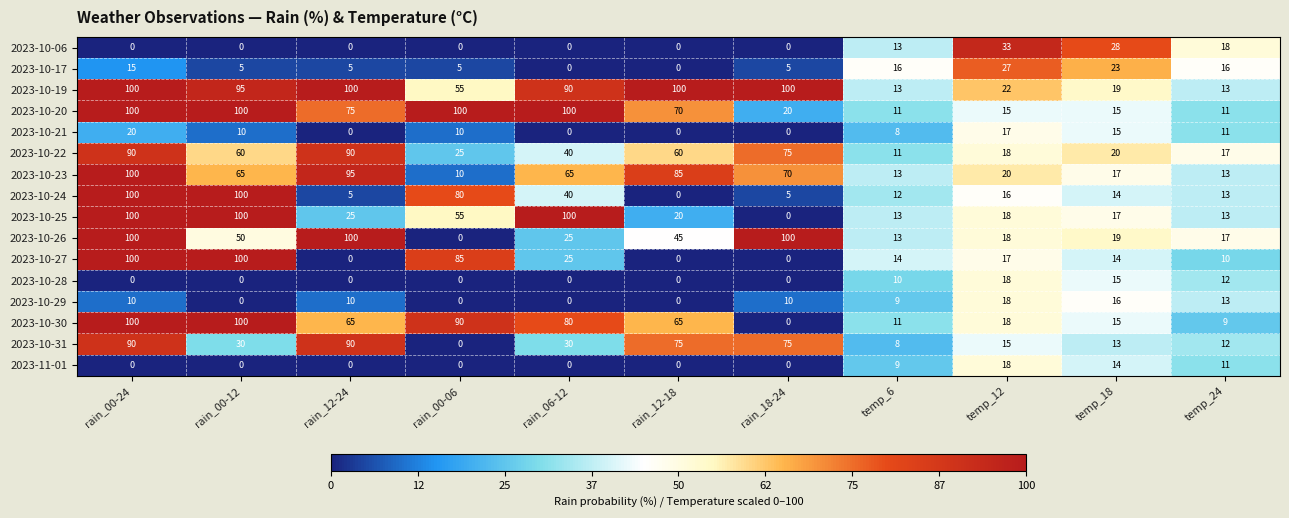

What is the maximum value shown in the chart?

100